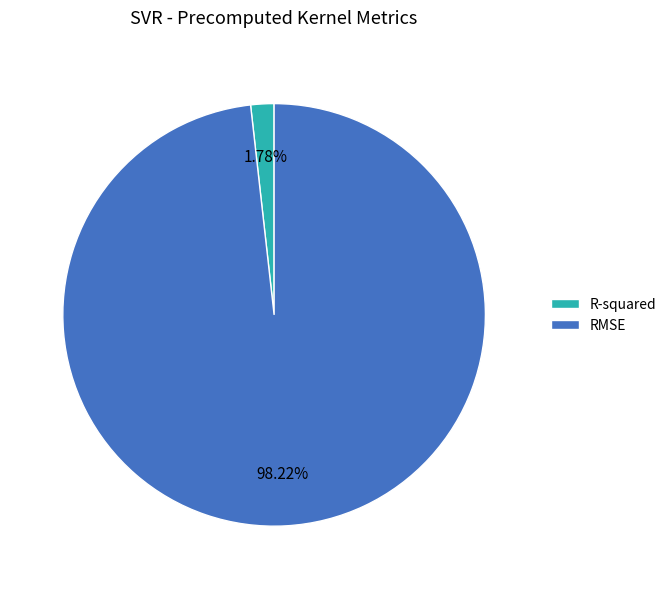

Rank the categories by value from lowest to highest.

R-squared, RMSE